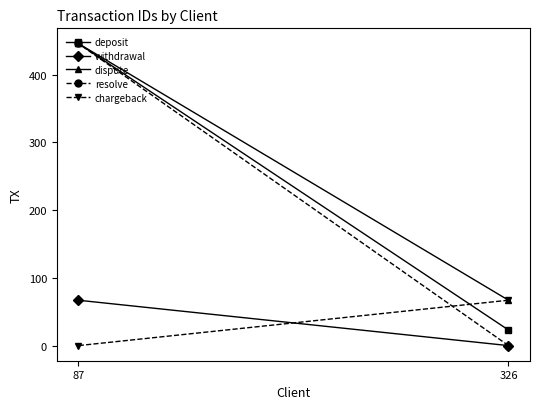

The value of chargeback at 326 is 67. True or false?

True